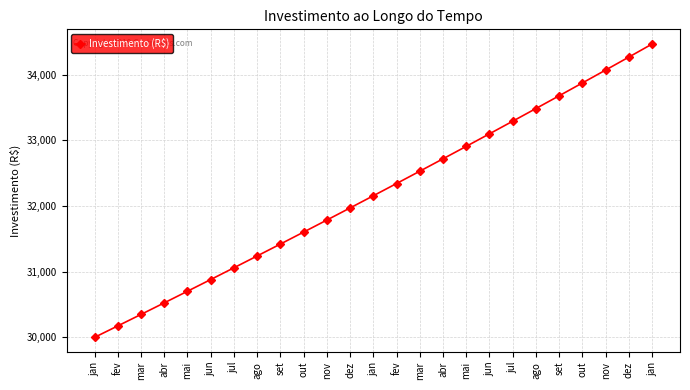

How many series are shown in this chart?

1